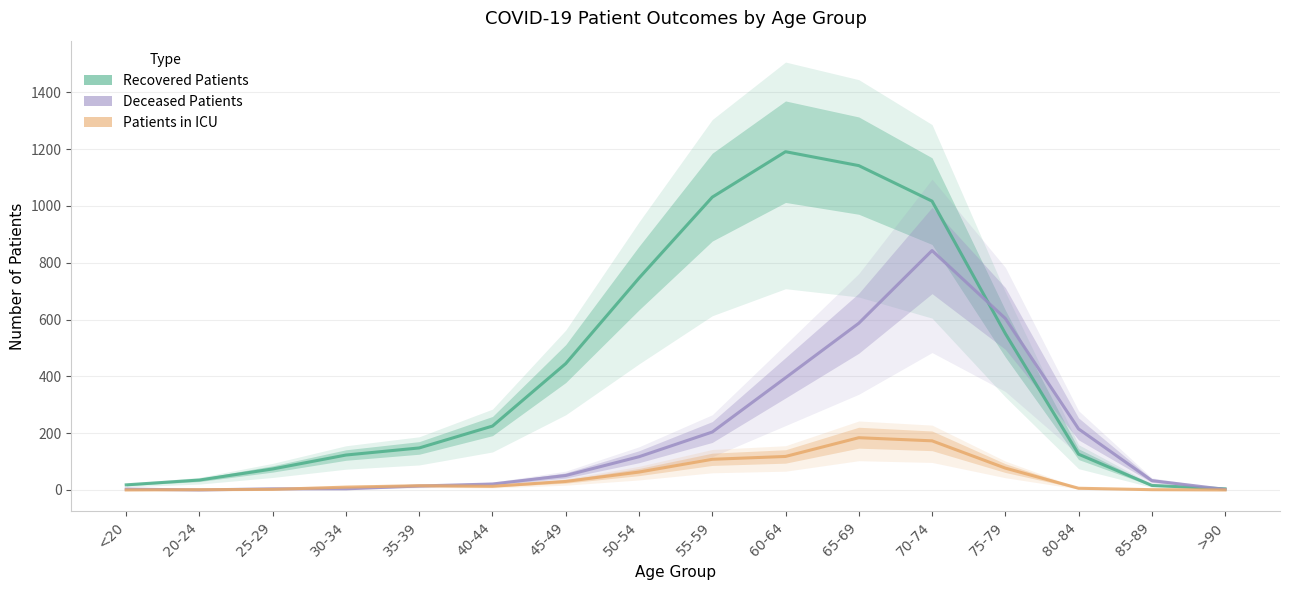

At how many categories does at least one series exceed 529?

6